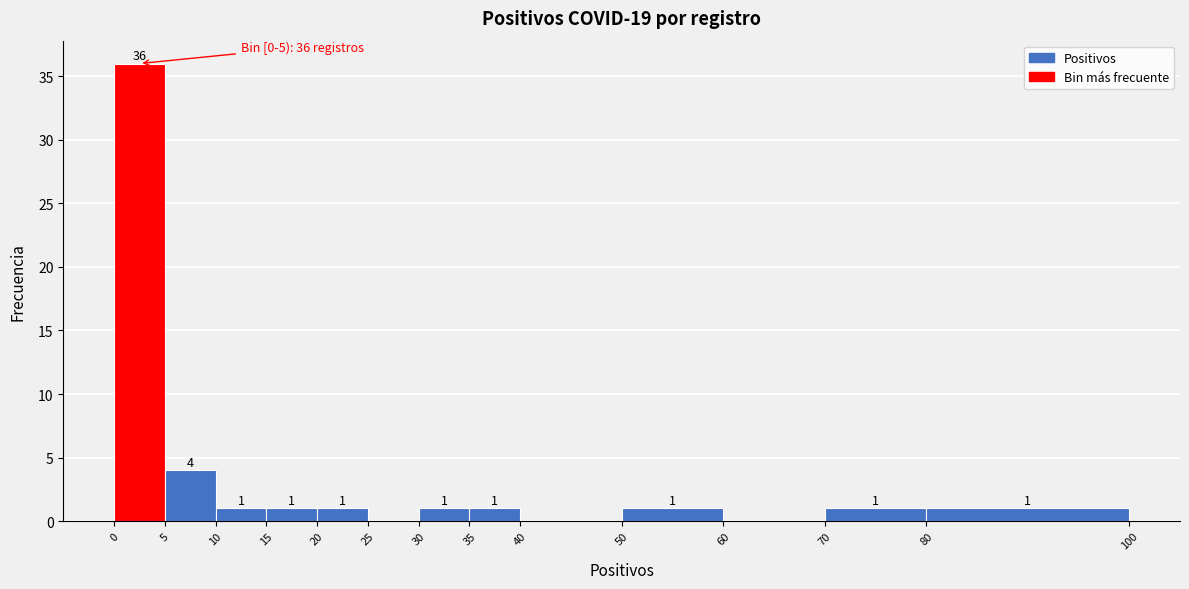

Which range on the x-axis has the tallest bar?

0 to 5